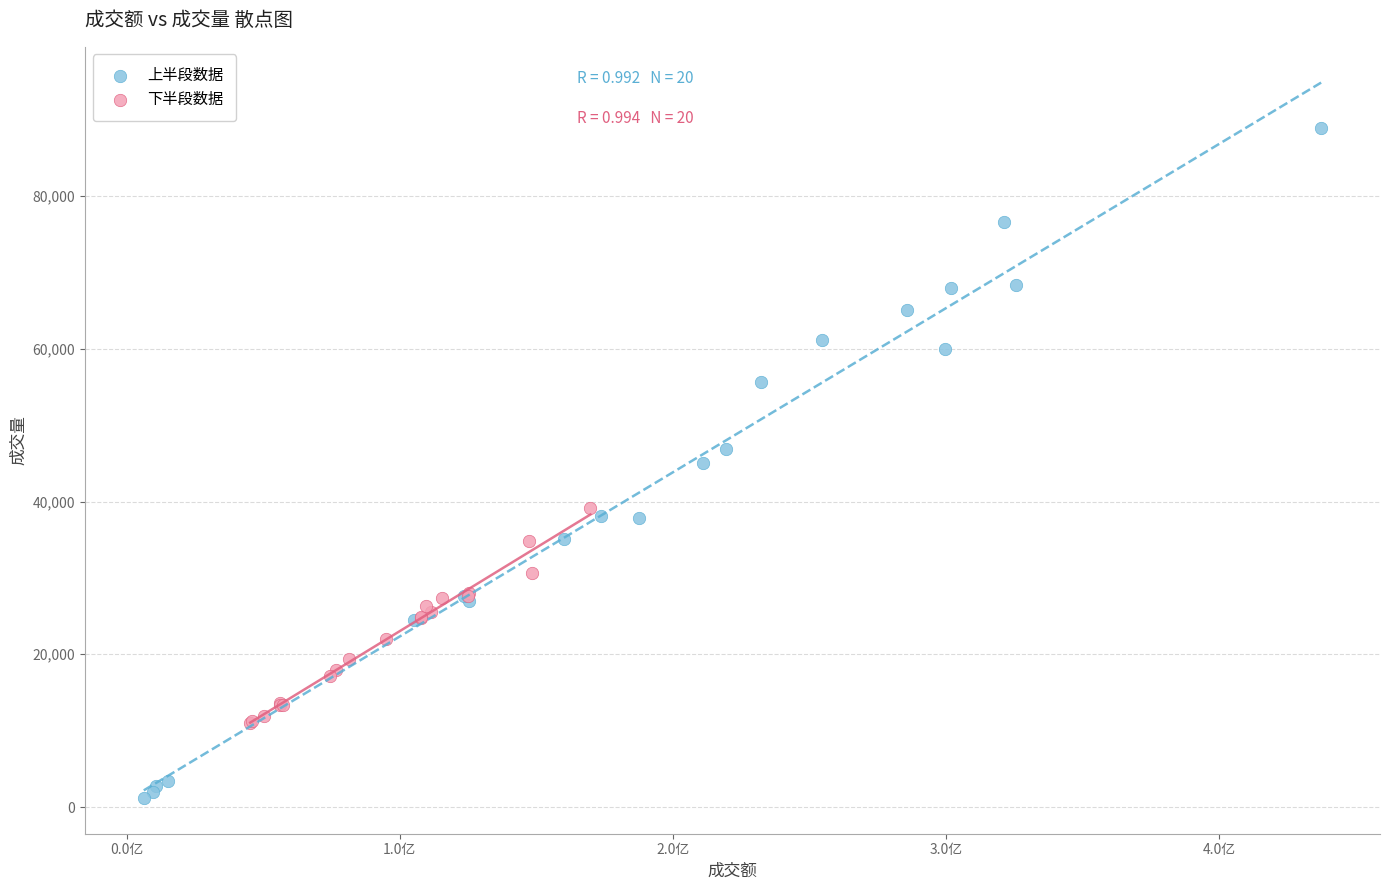

Which series reaches the minimum Y coordinate?

上半段数据